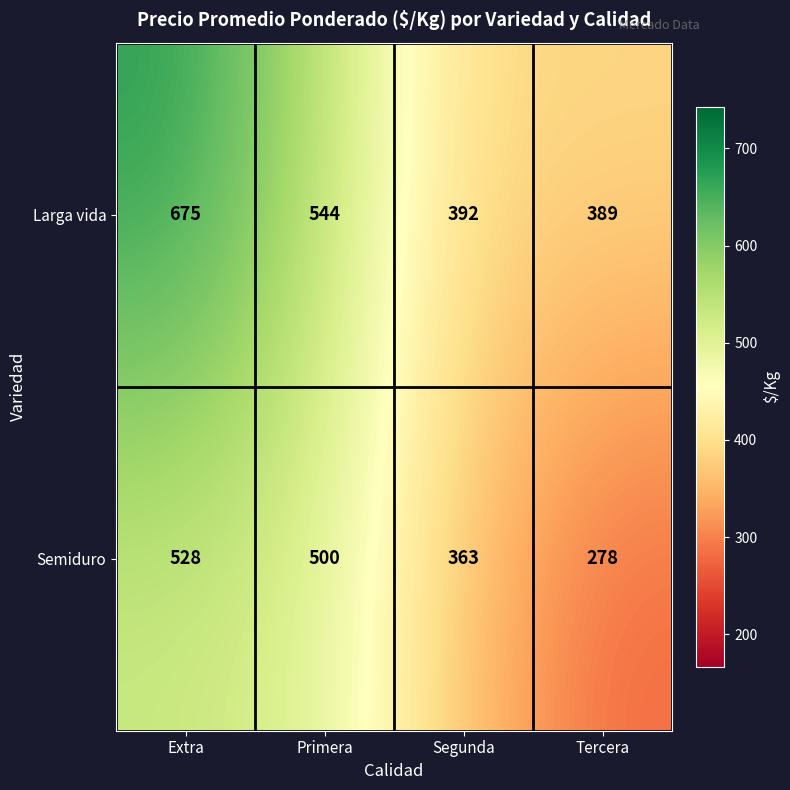

List the series in order of their overall mean, highest first.

Larga vida, Semiduro